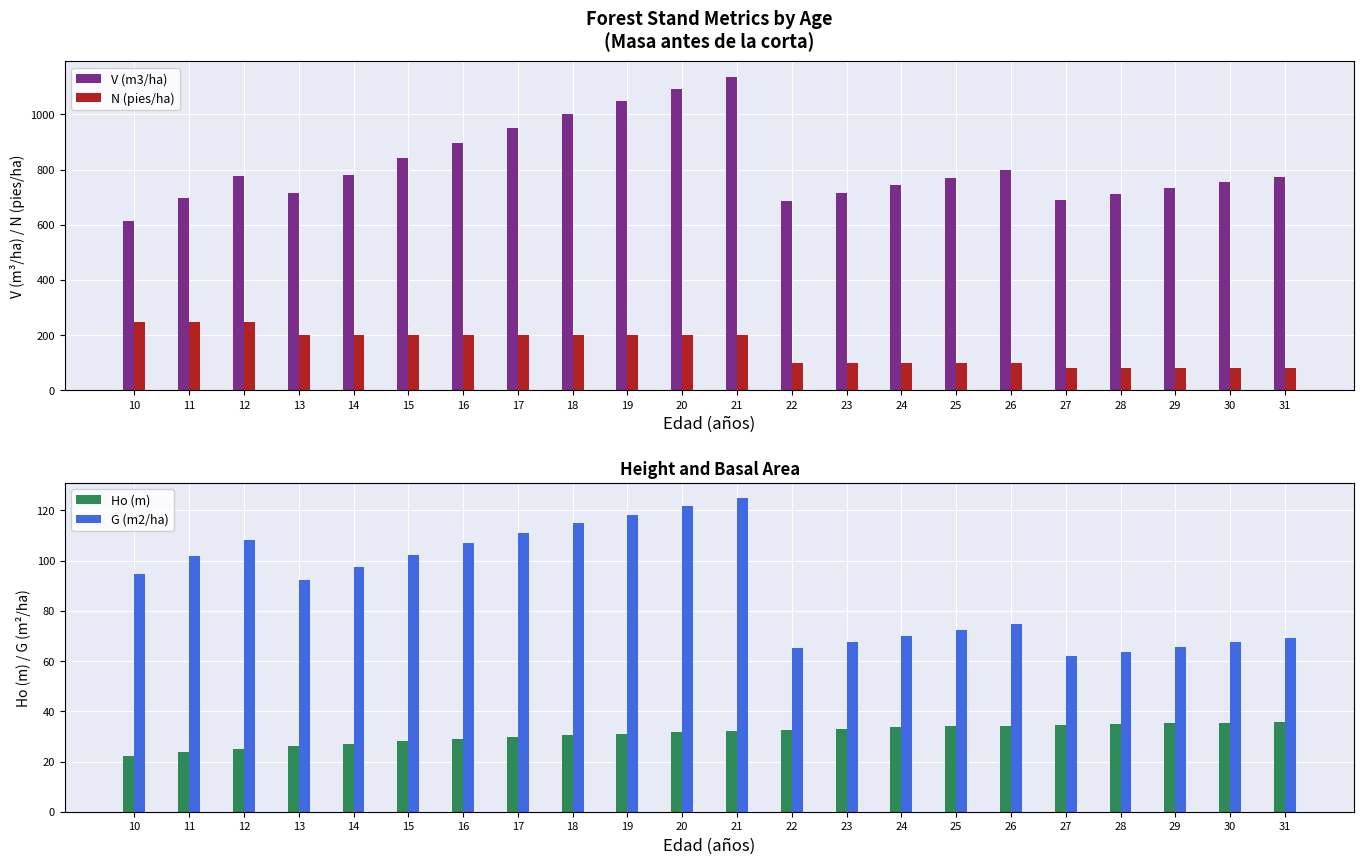

How many data points in Ho (m) are less than 32?

11